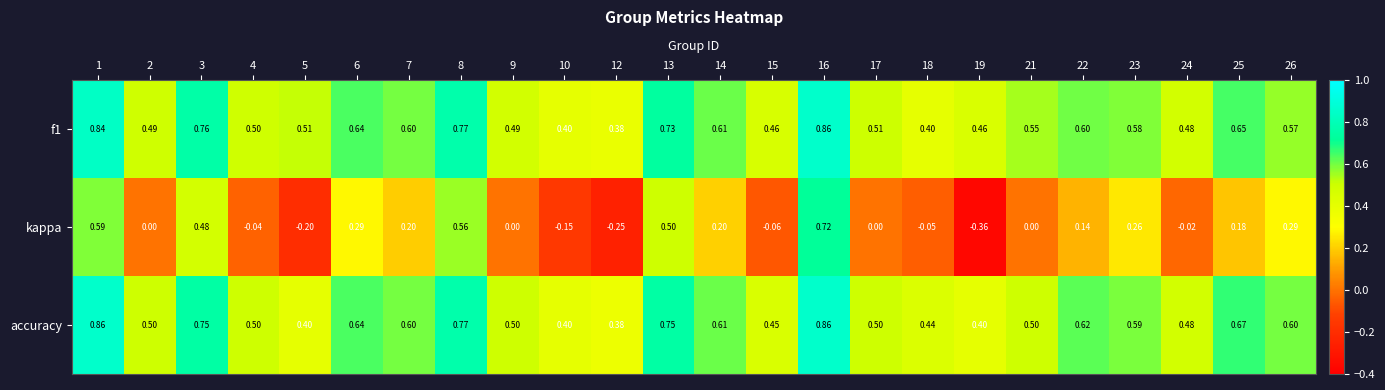

Which series has the widest spread of values?

kappa